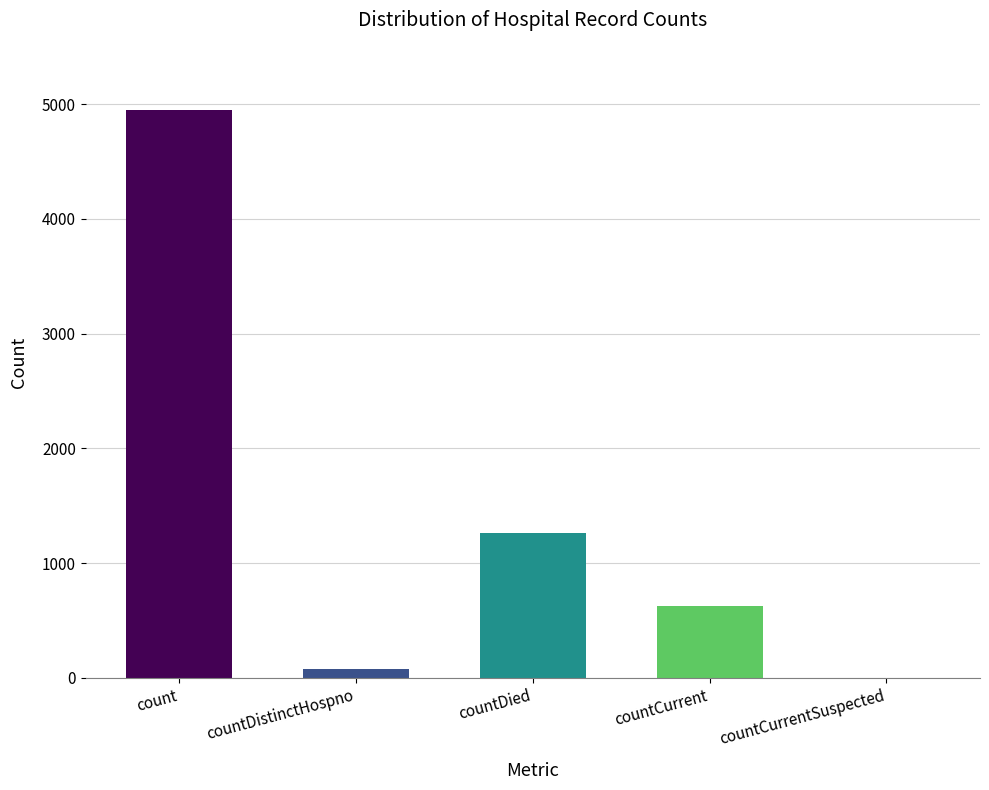

What is the greatest value displayed?

4953